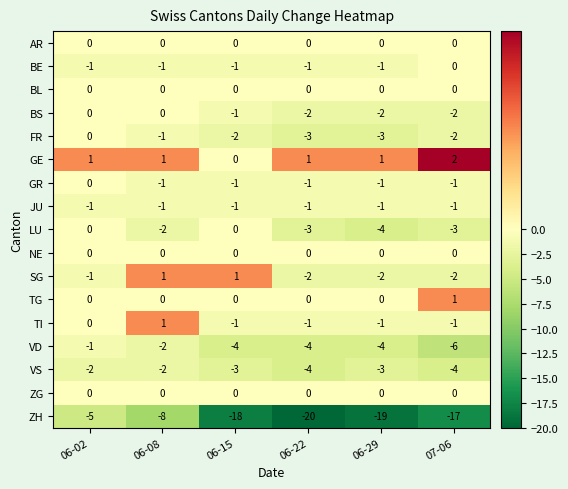

How many series are shown in this chart?

17